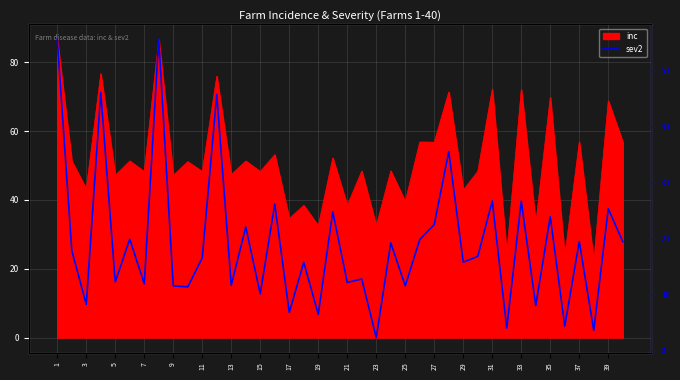

Which has a higher value, 1 or 27?

1